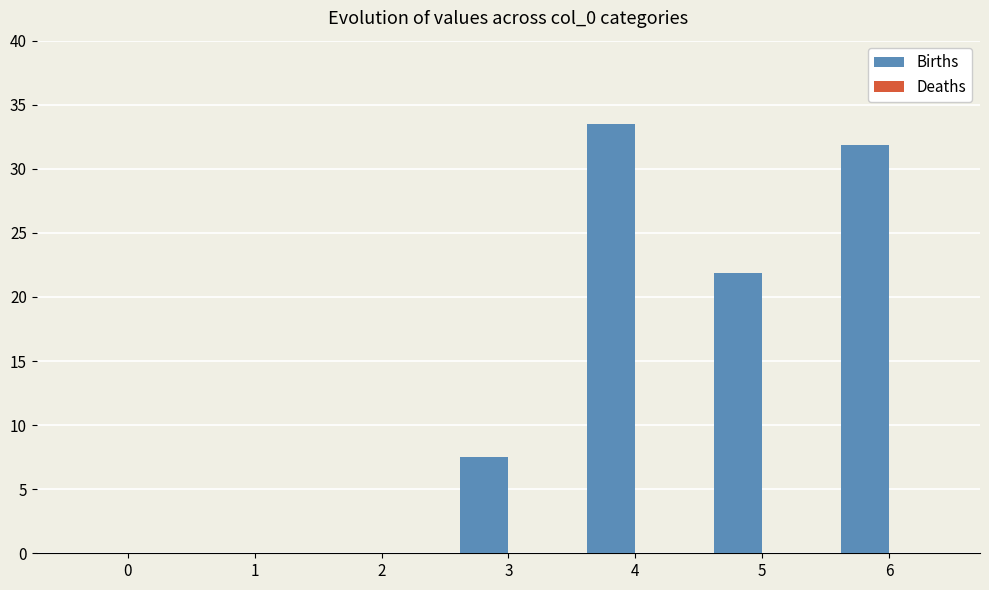

Reading left to right, transcribe all the data shown in this chart.

0=0.0	1=0.0	2=0.0	3=7.5	4=33.5	5=21.9	6=31.9